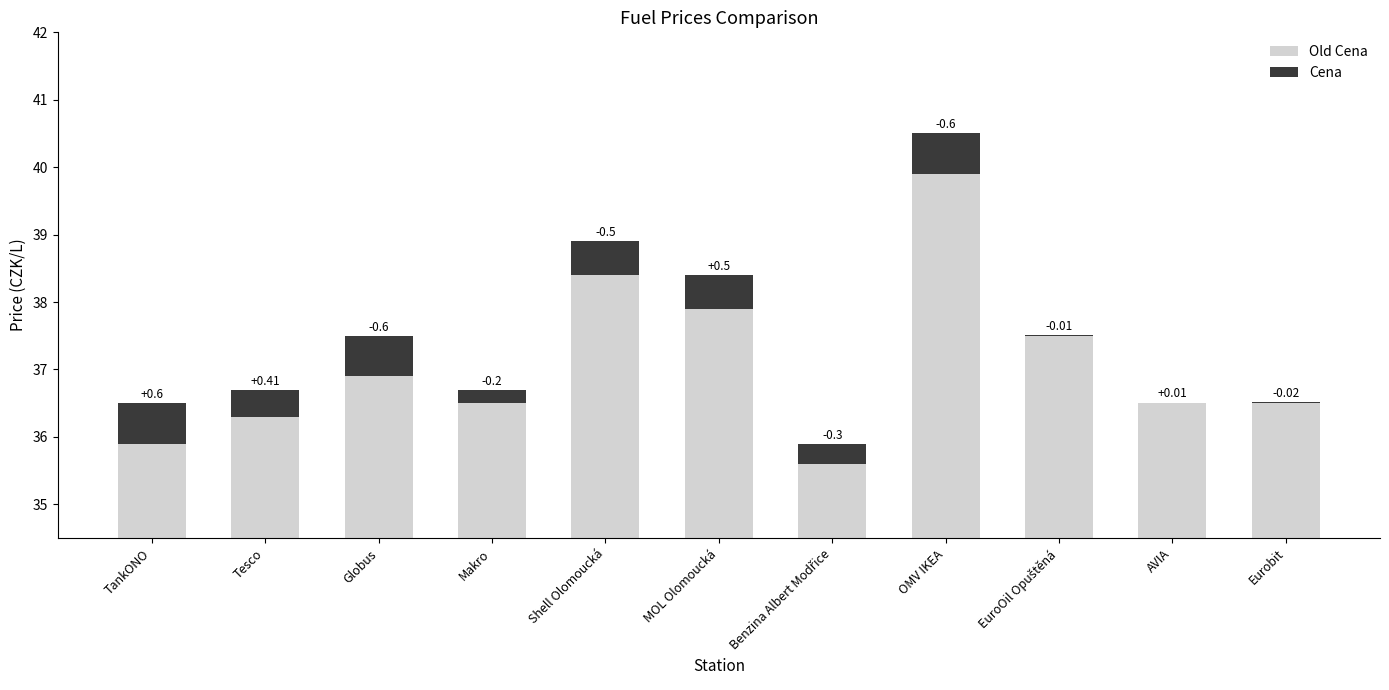

What position from the right is OMV IKEA?

4